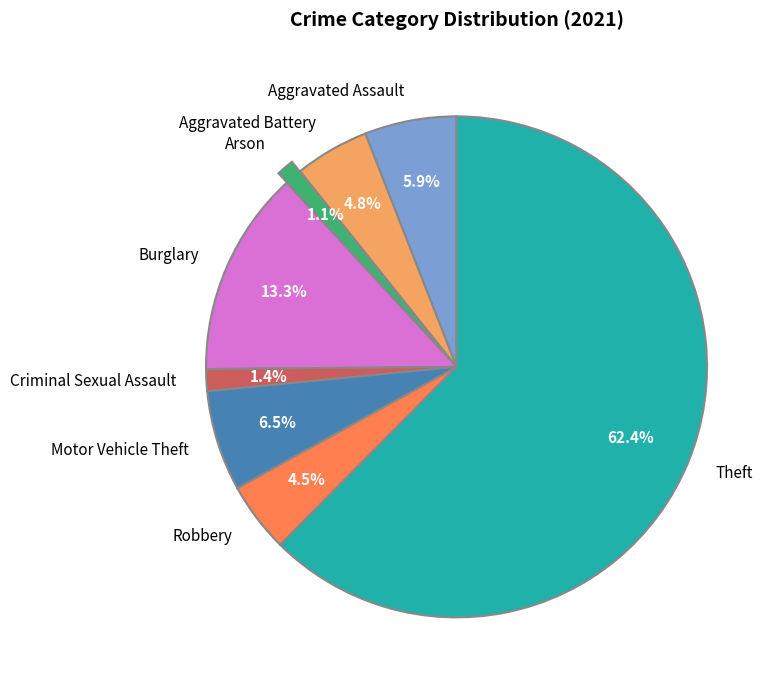

Which slice is the largest?

Theft